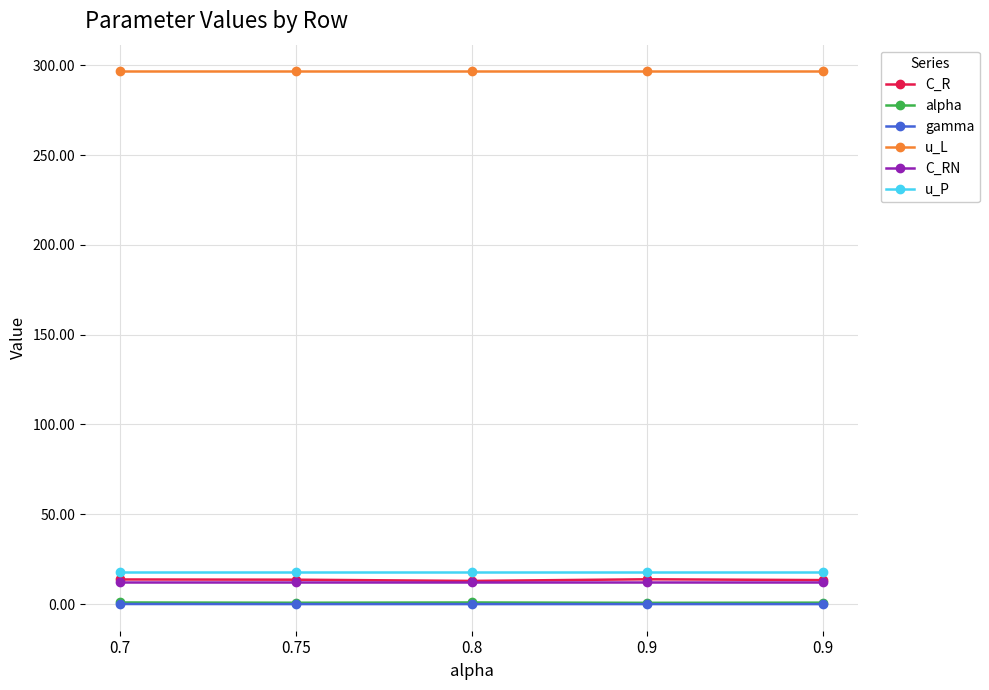

Does the chart have visible grid lines?

Yes